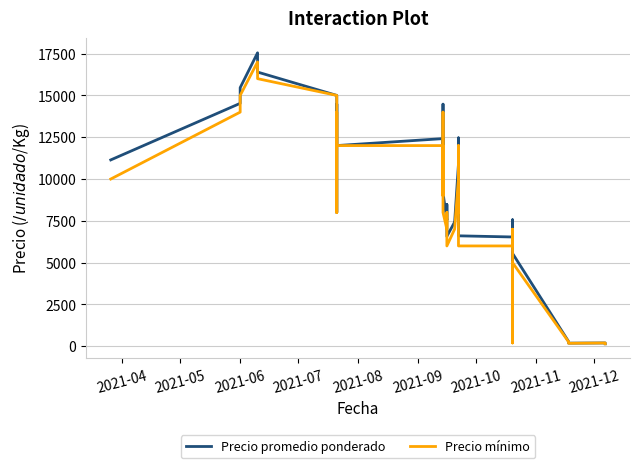

What is the average value of the Precio mínimo series?

8144